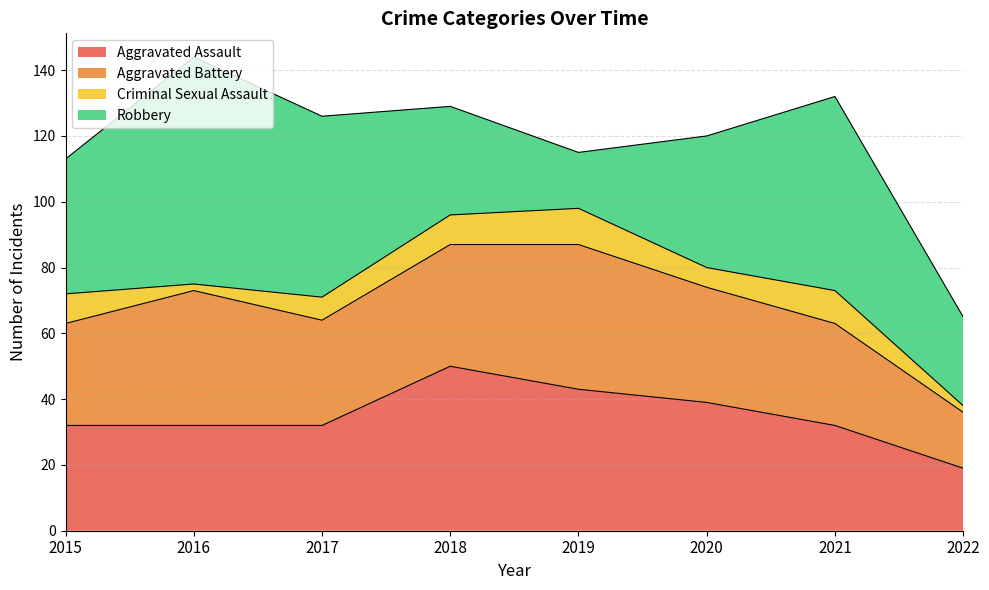

How many distinct data groups are displayed?

4